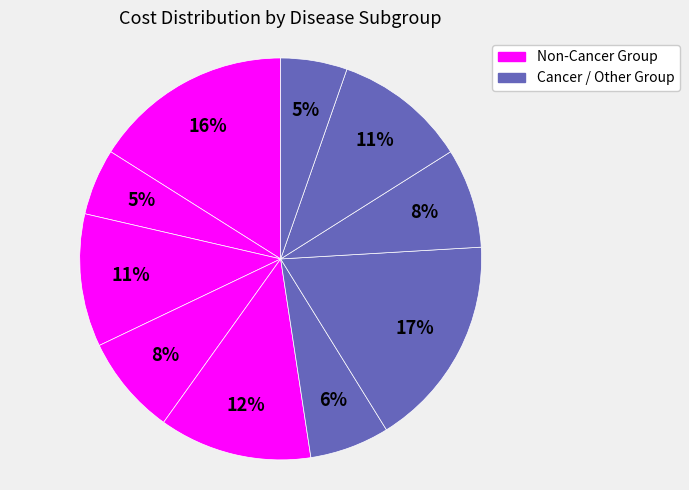

Count the number of slices in the pie.

10